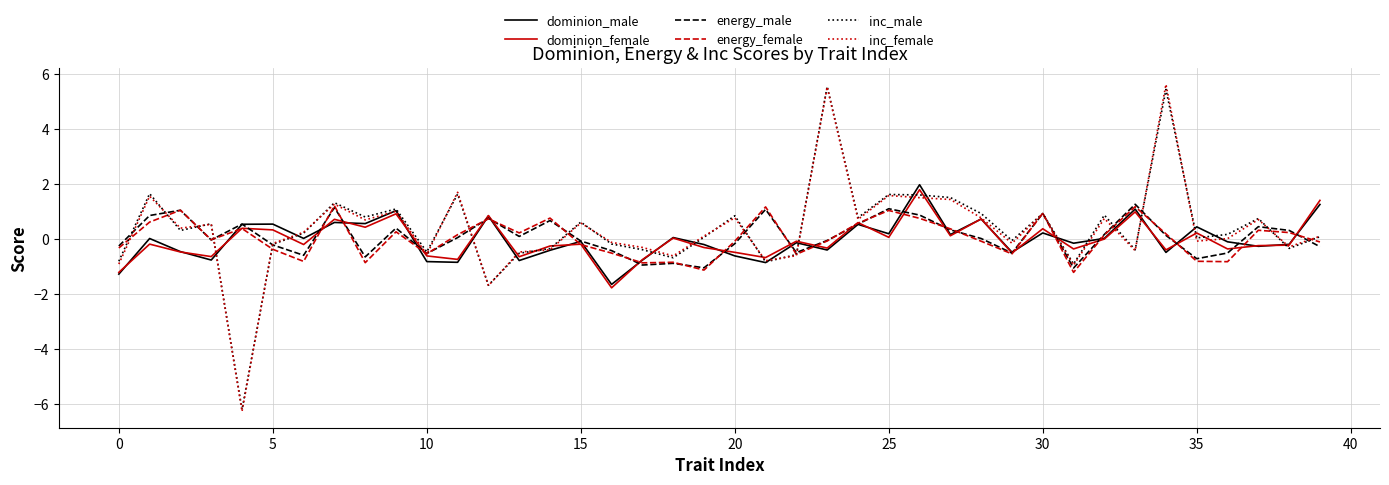

Does the chart display data point markers on the line(s)?

No